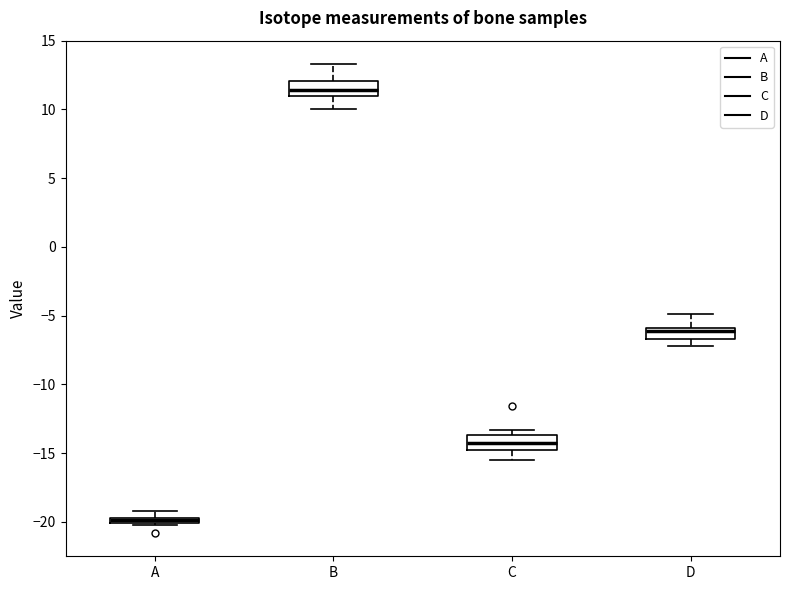

Which box's median line is the highest?

B